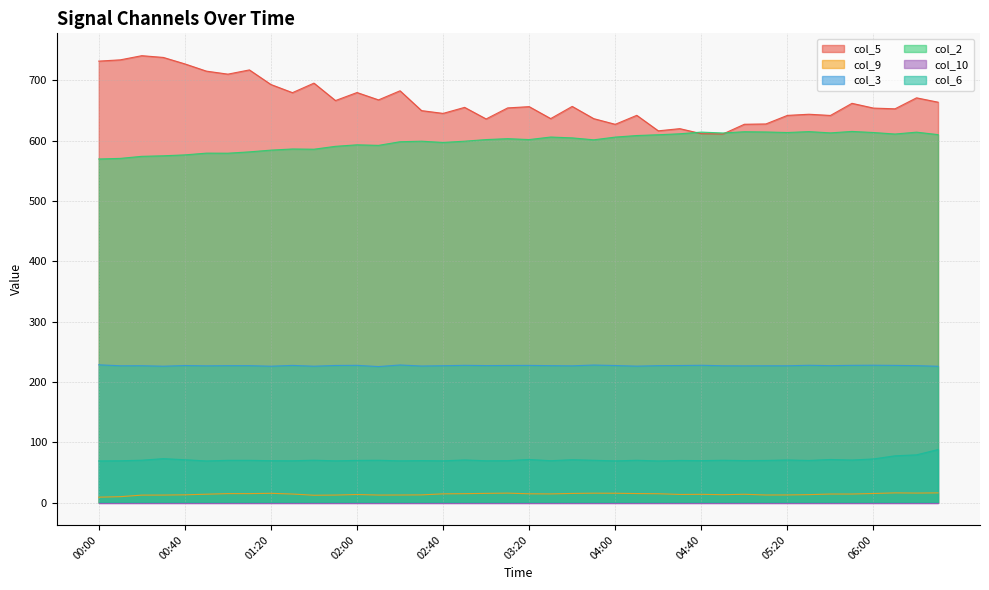

How many lines are shown in the chart?

6